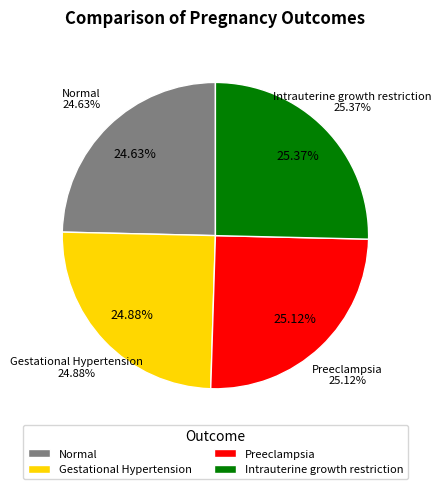

To the nearest percent, what portion does Preeclampsia represent?

25%